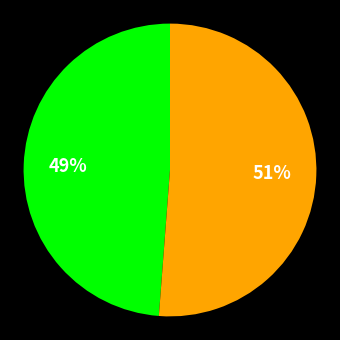

How many segments does this pie chart have?

2